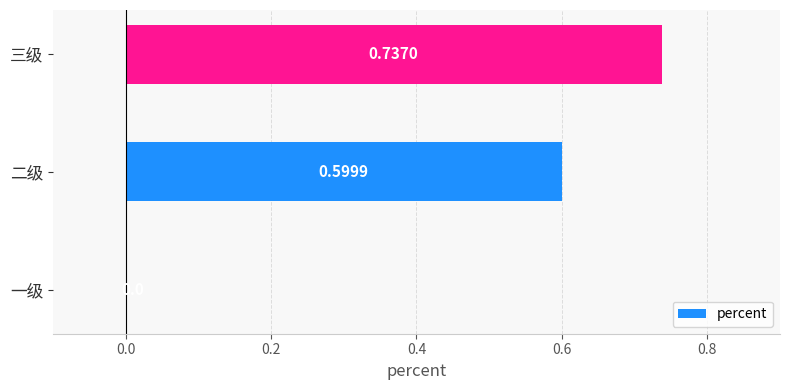

What is the sum of all values?

1.3